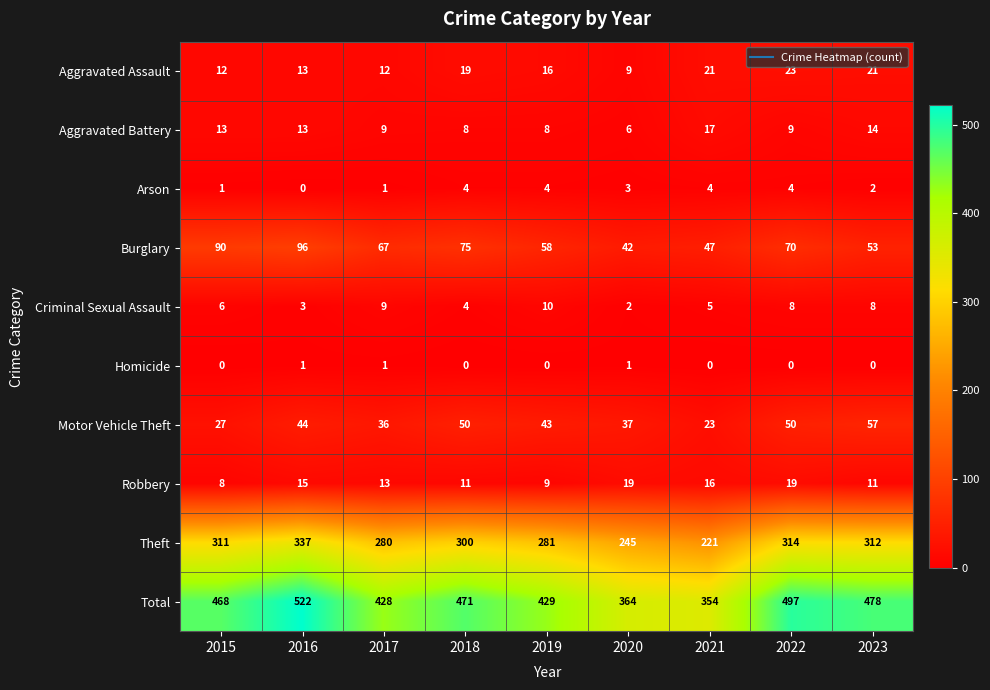

At which category does the chart reach its peak across all series?

2016